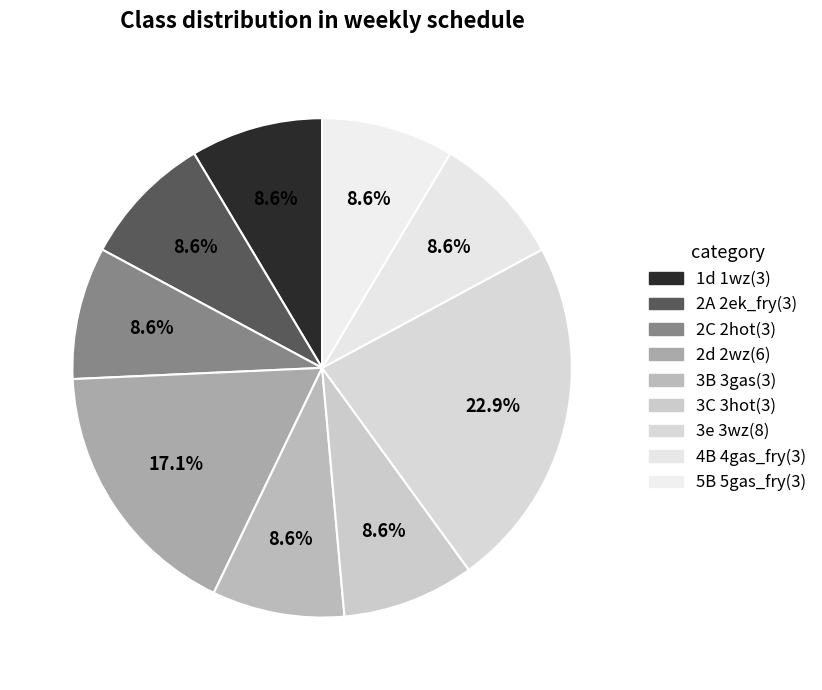

What is the largest slice in the pie chart?

3e 3wz